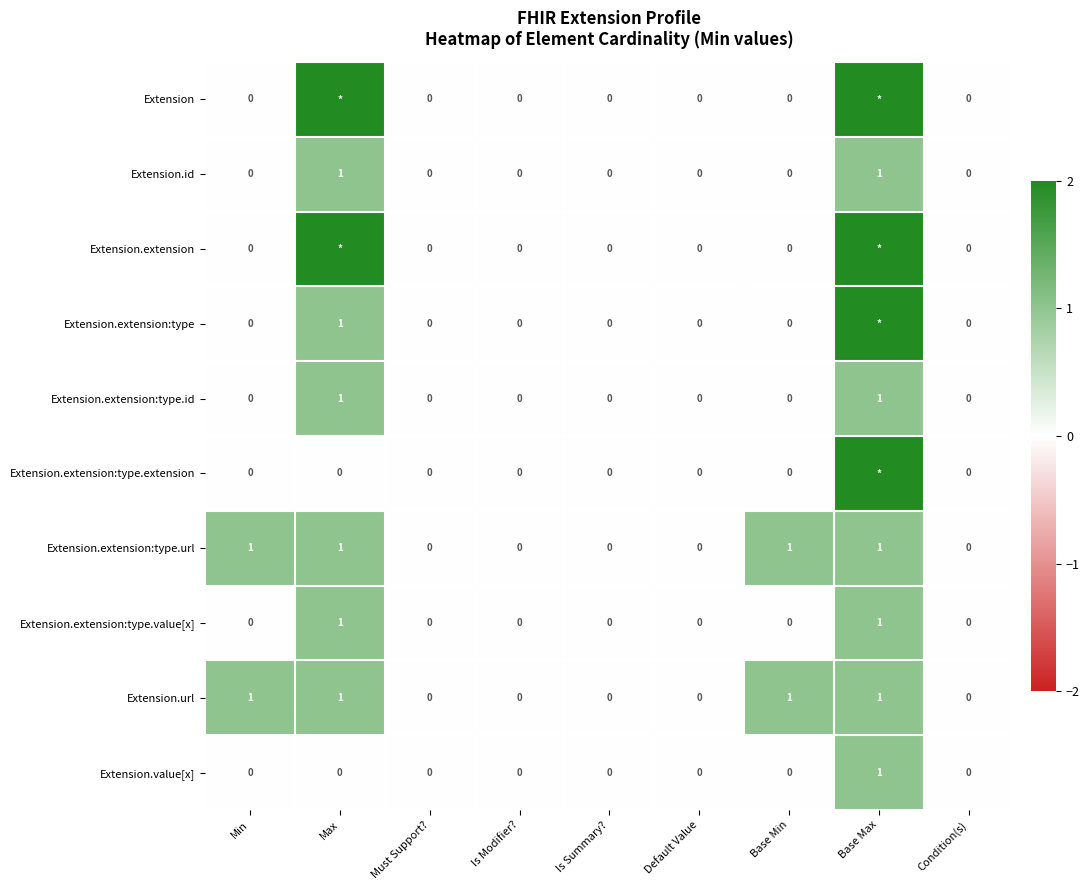

What is the total value across all series at Base Max?

14